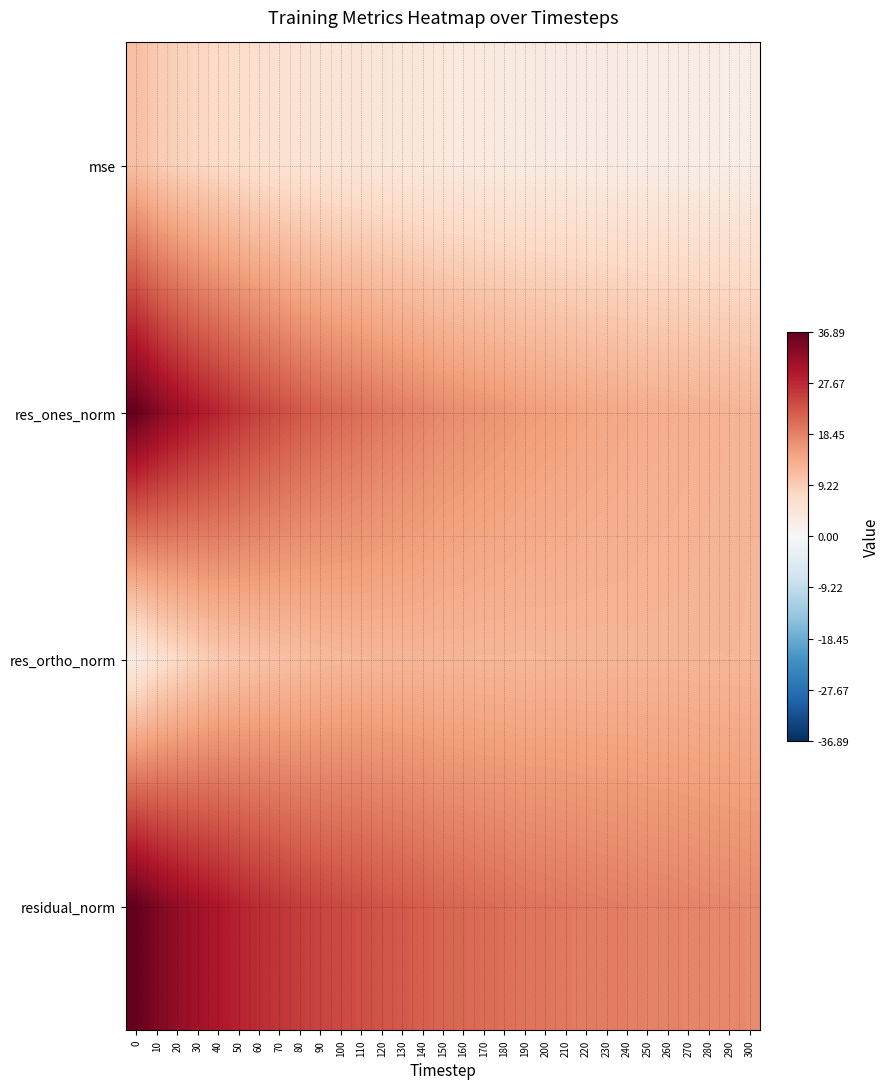

Reading left to right, transcribe all the data shown in this chart.

mse: 0=11.2	10=9.6	20=8.6	30=7.9	40=7.2	50=6.6	60=6.1	70=5.7	80=5.4	90=5.1	100=4.8	110=4.7	120=4.4	130=4.2	140=4.0	150=3.8	160=3.6	170=3.5	180=3.4	190=3.2	200=3.2	210=3.1	220=3.0	230=2.9	240=2.9	250=2.8	260=2.7	270=2.7	280=2.6	290=2.6	300=2.5
res_ones_norm: 0=36.8	10=33.8	20=31.6	30=29.7	40=28.1	50=26.4	60=25.1	70=23.9	80=22.8	90=21.8	100=21.0	110=20.4	120=19.5	130=18.9	140=18.2	150=17.5	160=17.0	170=16.6	180=16.2	190=15.6	200=15.3	210=14.9	220=14.5	230=14.3	240=13.9	250=13.5	260=13.4	270=13.1	280=12.9	290=12.7	300=12.4
res_ortho_norm: 0=3.1	10=5.7	20=7.3	30=8.7	40=9.8	50=10.3	60=10.7	70=11.0	80=11.5	90=11.9	100=12.2	110=12.3	120=12.4	130=12.5	140=12.5	150=12.3	160=12.4	170=12.3	180=12.4	190=12.3	200=12.4	210=12.4	220=12.4	230=12.4	240=12.5	250=12.5	260=12.5	270=12.5	280=12.4	290=12.4	300=12.4
residual_norm: 0=36.9	10=34.3	20=32.4	30=31.0	40=29.7	50=28.4	60=27.3	70=26.3	80=25.6	90=24.8	100=24.2	110=23.8	120=23.1	130=22.7	140=22.1	150=21.4	160=21.1	170=20.7	180=20.4	190=19.9	200=19.7	210=19.4	220=19.1	230=18.9	240=18.7	250=18.4	260=18.3	270=18.1	280=17.9	290=17.7	300=17.5